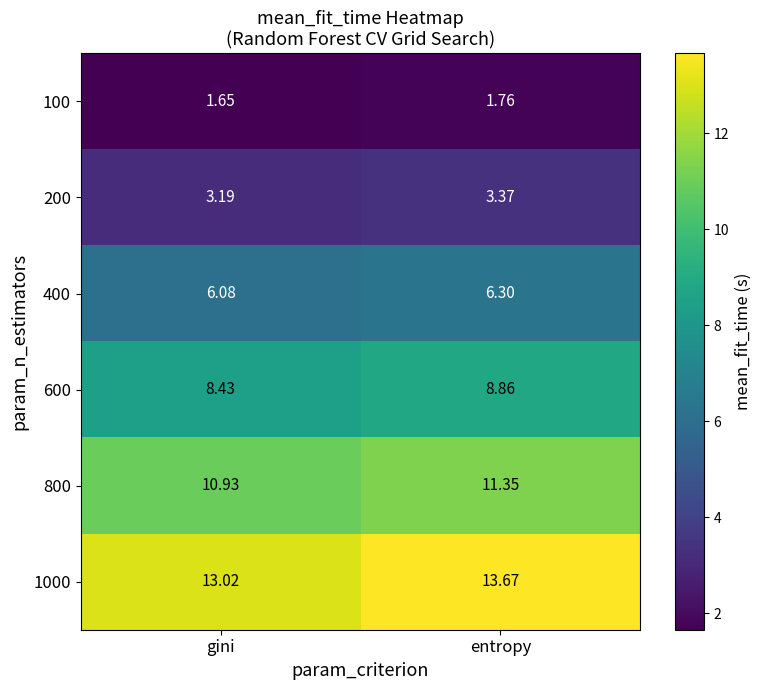

Is the value of 600 at entropy greater than the value of 1000 at gini?

No